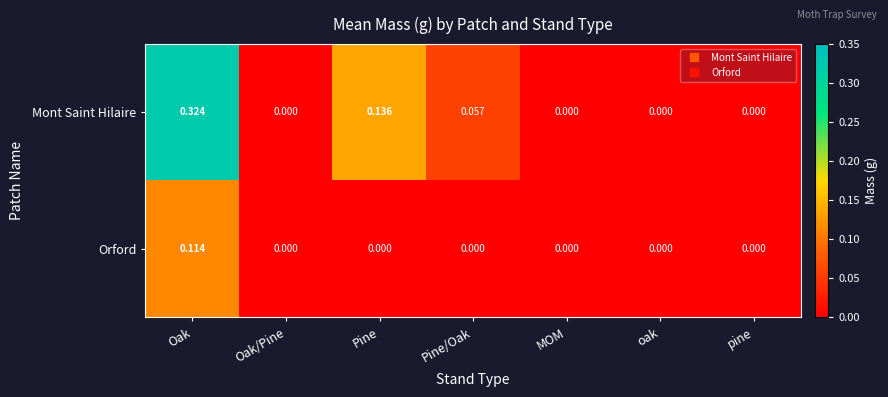

Which series has the largest total across all categories?

Mont Saint Hilaire